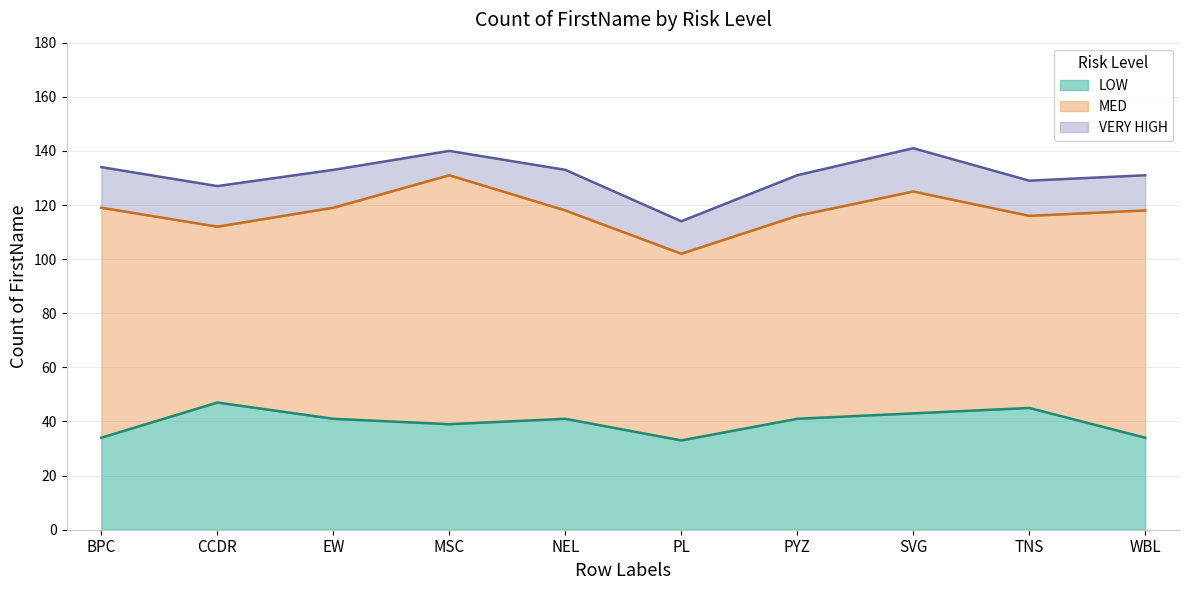

Reading right to left, extract all data points from this chart.

LOW: 34	45	43	41	33	41	39	41	47	34
MED: 84	71	82	75	69	77	92	78	65	85
VERY HIGH: 13	13	16	15	12	15	9	14	15	15